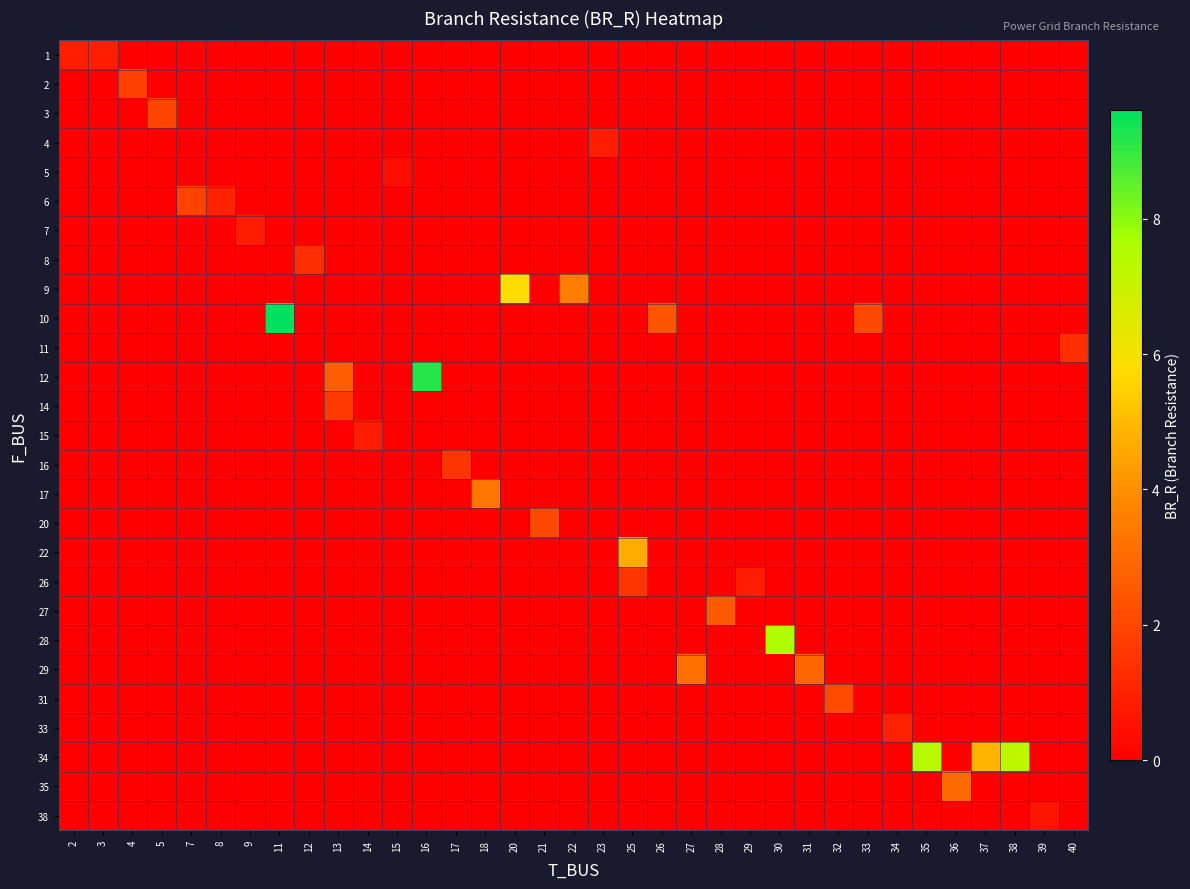

How many data points does each series have?

35